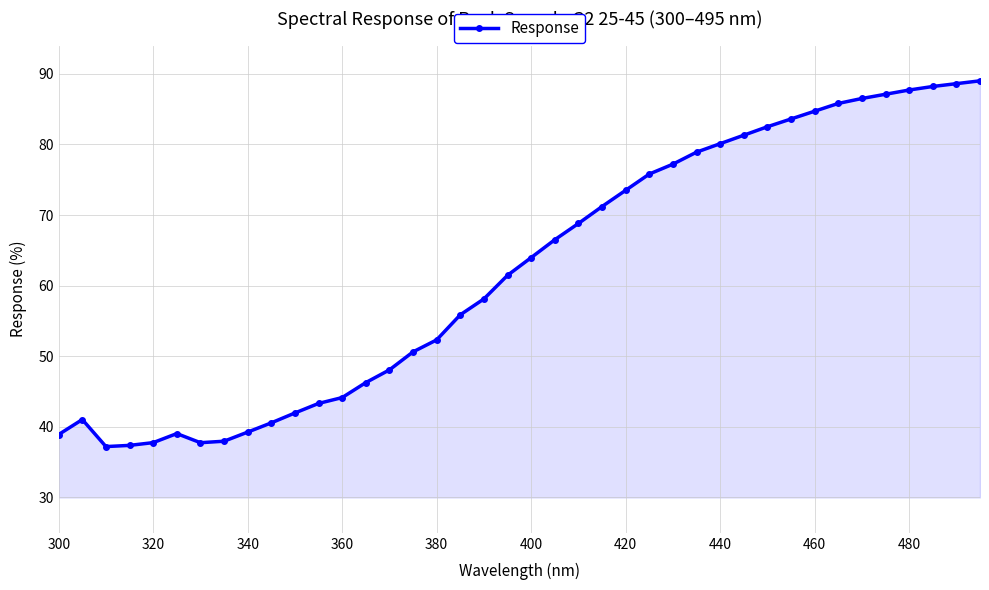

What is the average value?

62.3